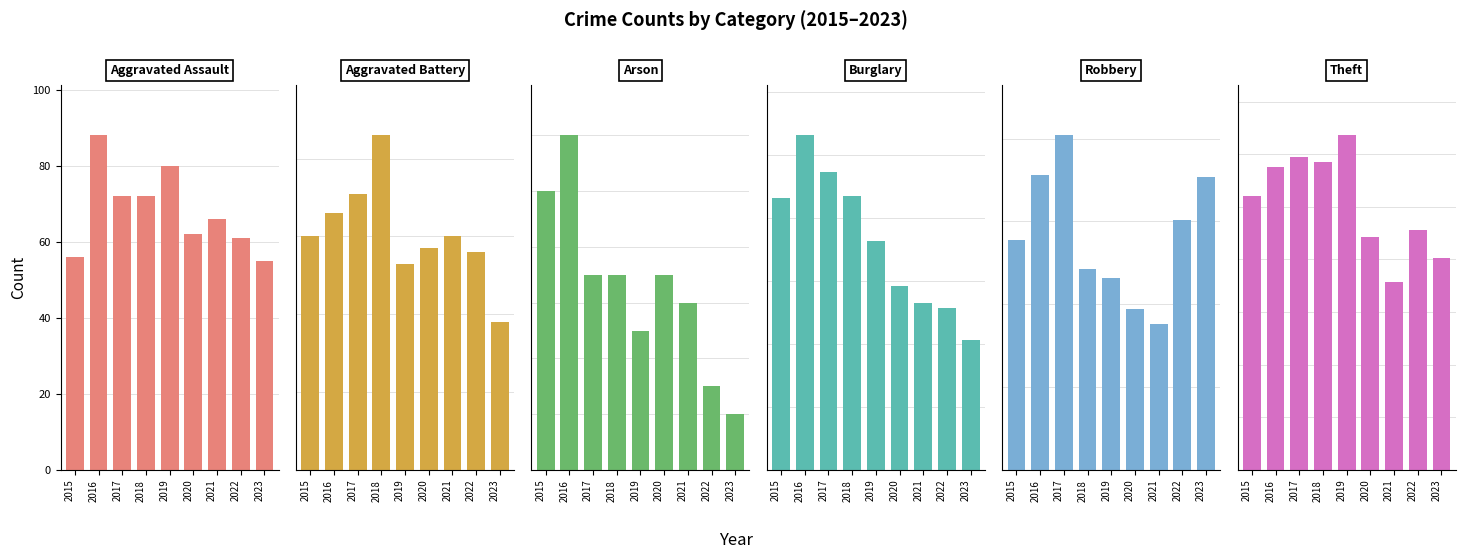

Which category has the lowest value in the Arson series?

2023